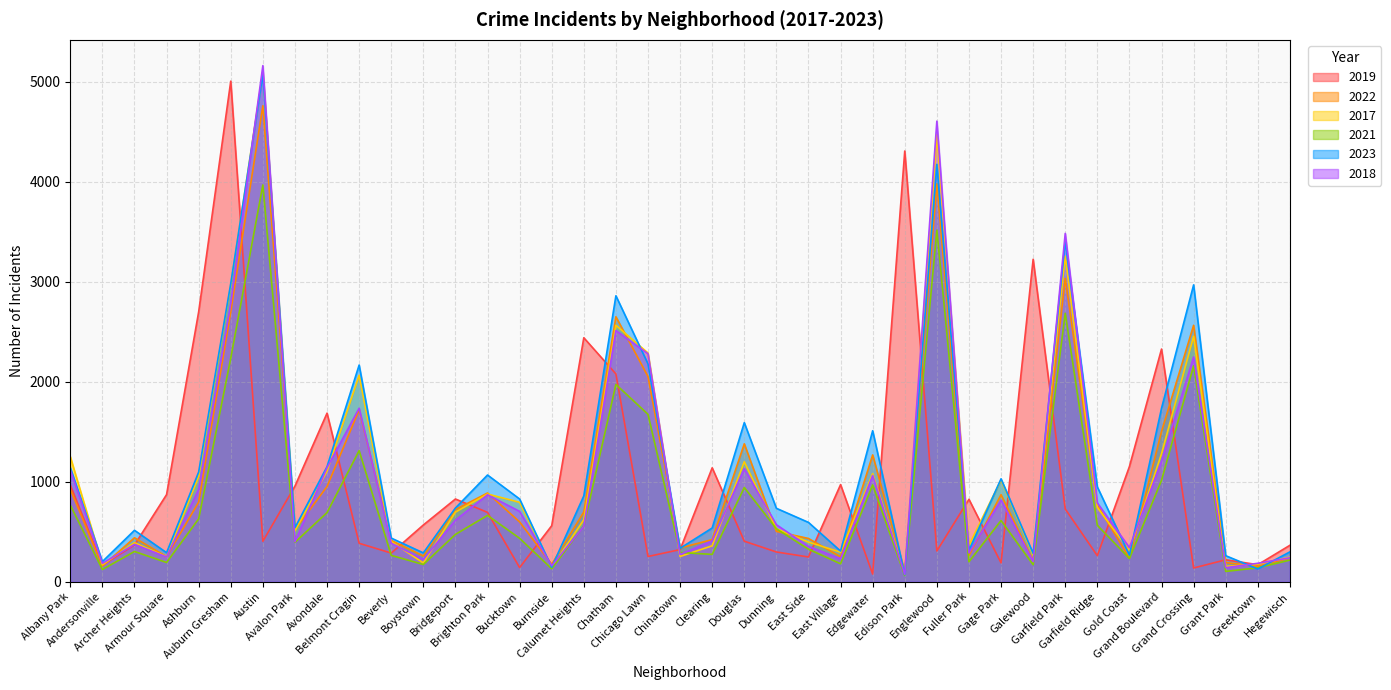

Does the chart have visible grid lines?

Yes